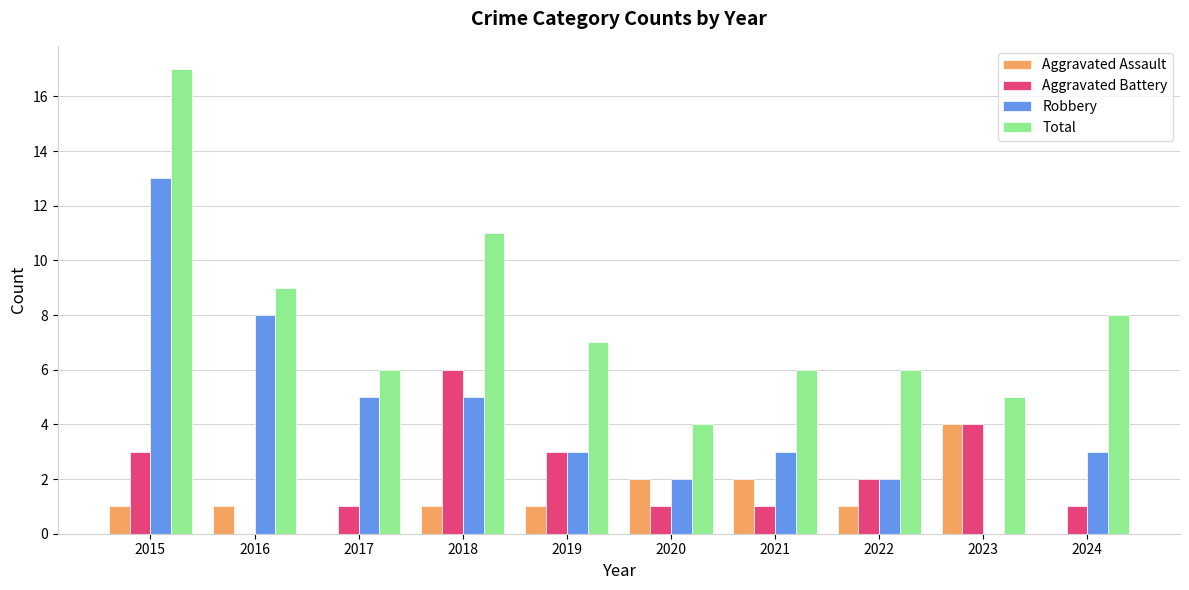

How many Aggravated Battery values are between 1 and 3?

7